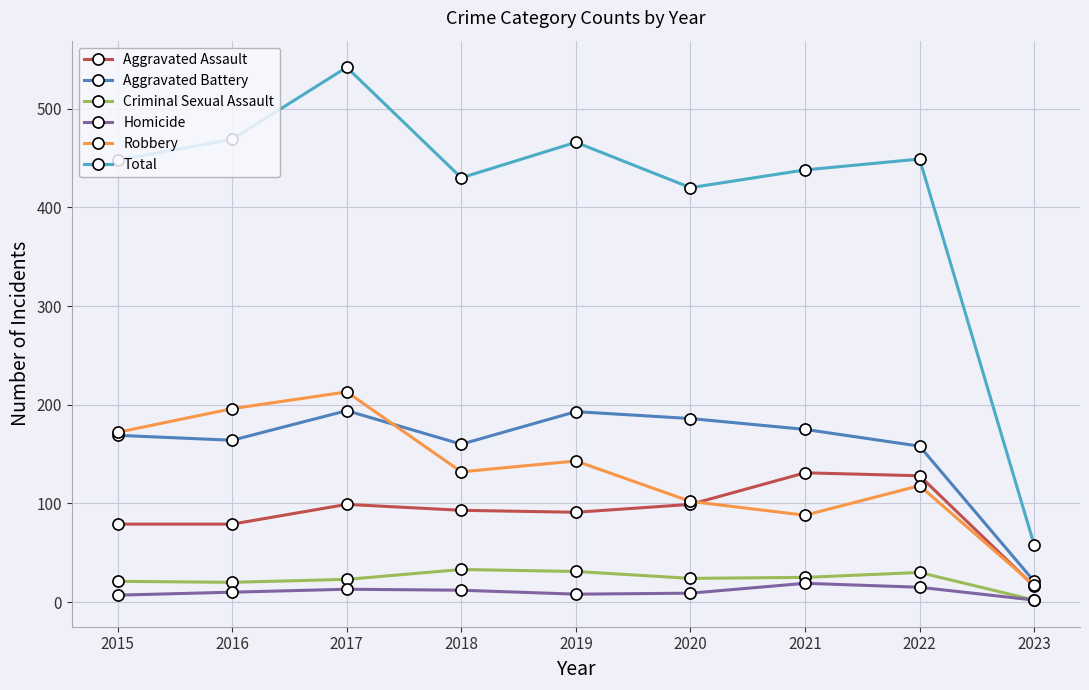

Which series has the largest range (max minus min)?

Total